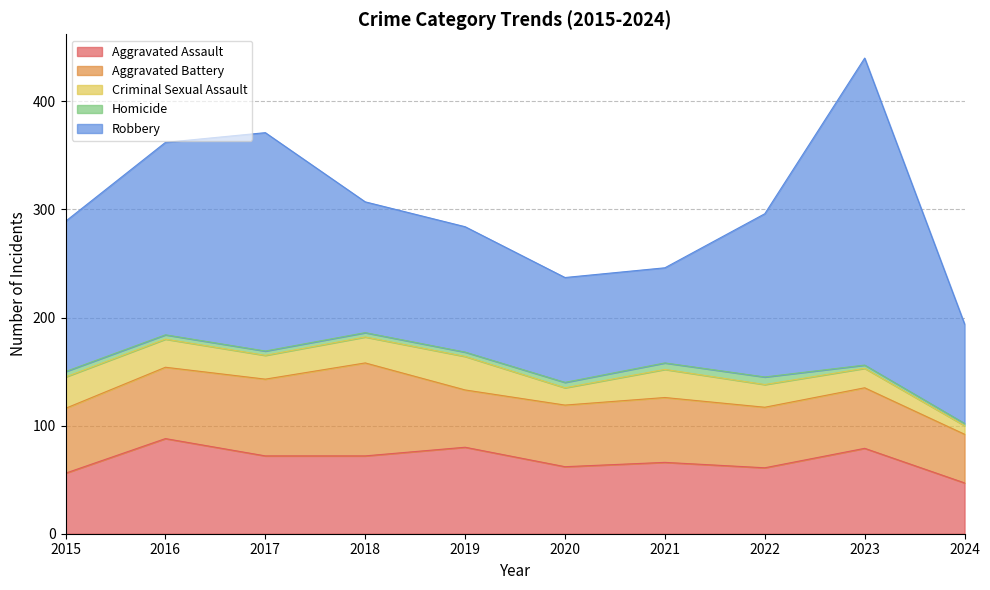

How many distinct data groups are displayed?

5